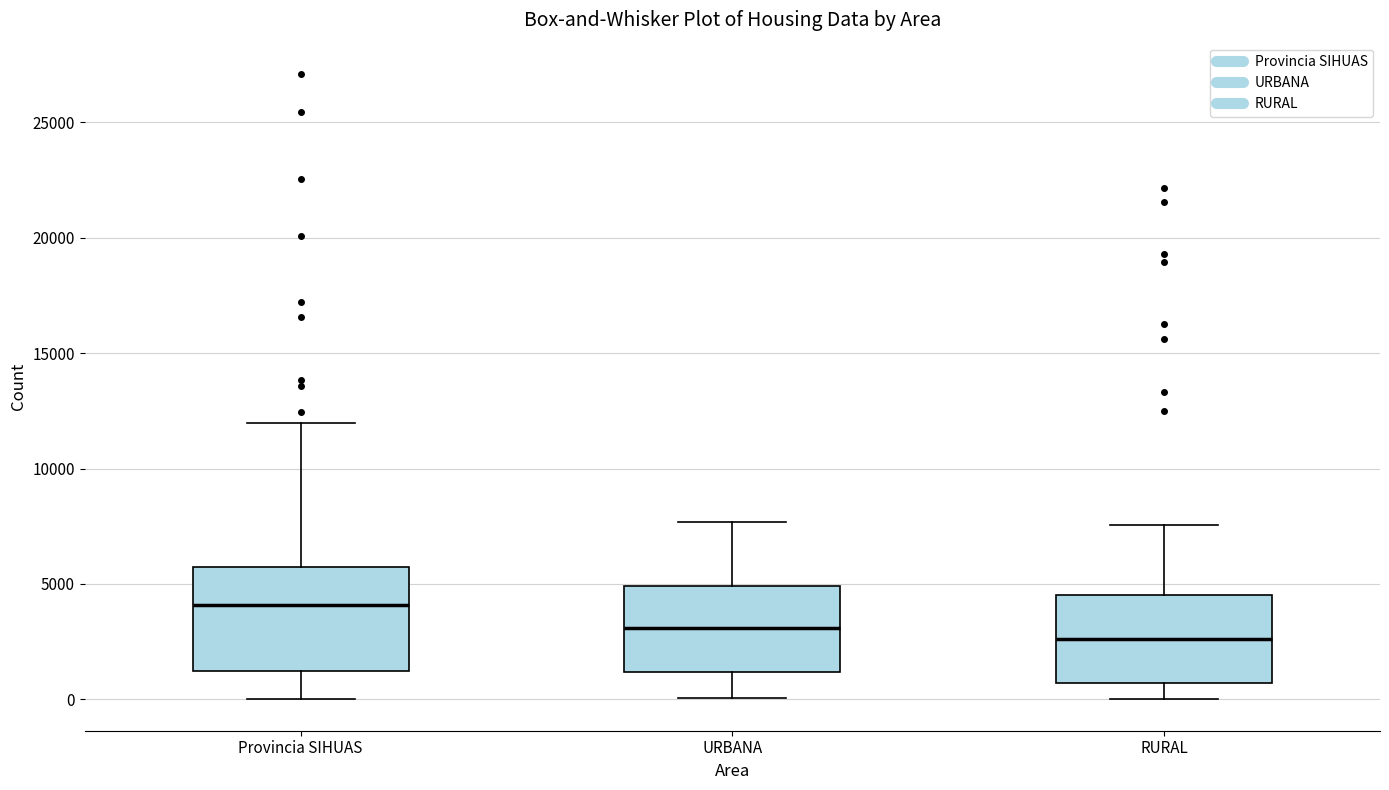

Reading left to right, read every box against the y-axis: the position of its median line, the range the box covers, and the ends of its whiskers. The values are not printed on the chart, so give them approximately, as read against the axis.

Provincia SIHUAS: median 4000, box 1500 to 5500, whiskers 0 to 12000
URBANA: median 3000, box 1000 to 5000, whiskers 0 to 7500
RURAL: median 2500, box 500 to 4500, whiskers 0 to 7500